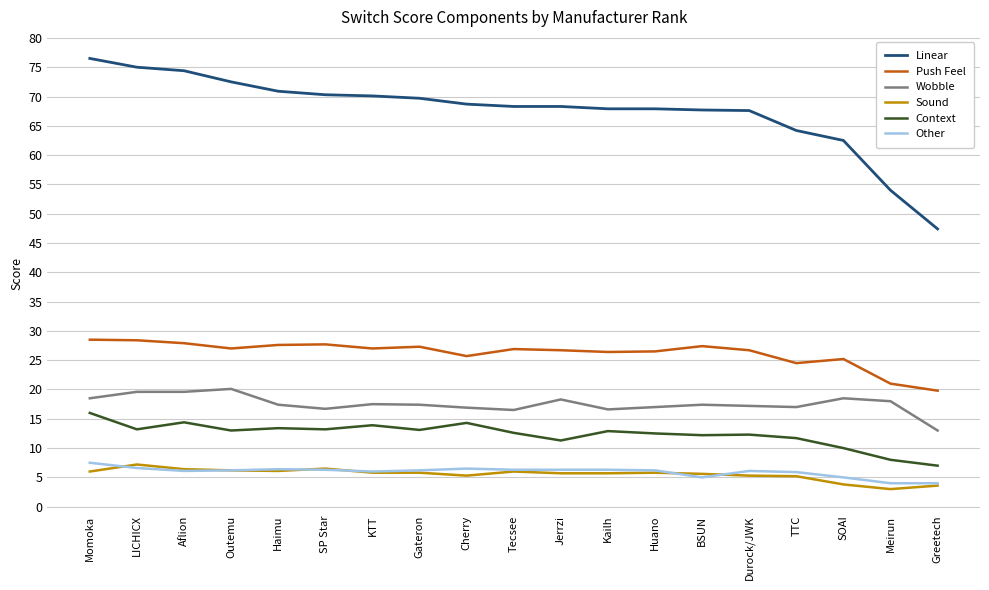

At which label is Linear closest to 61?

SOAI